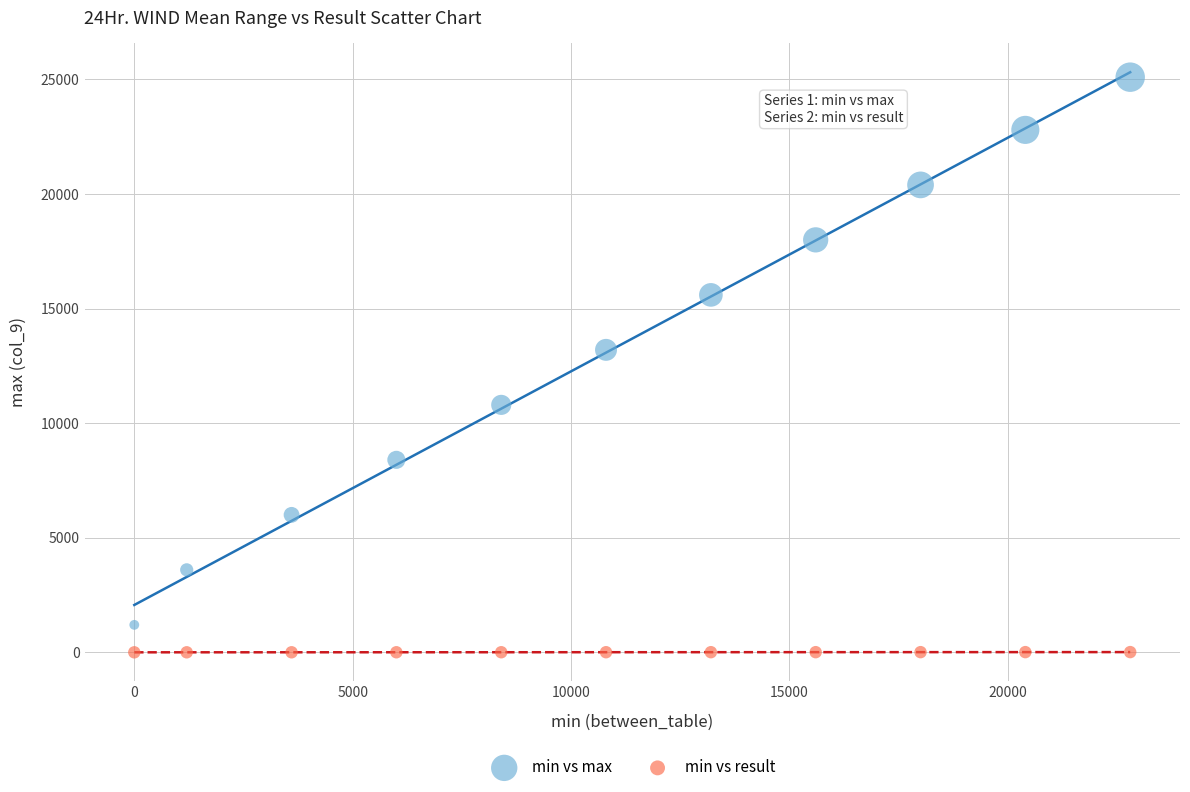

Which series reaches the maximum Y coordinate?

min vs max